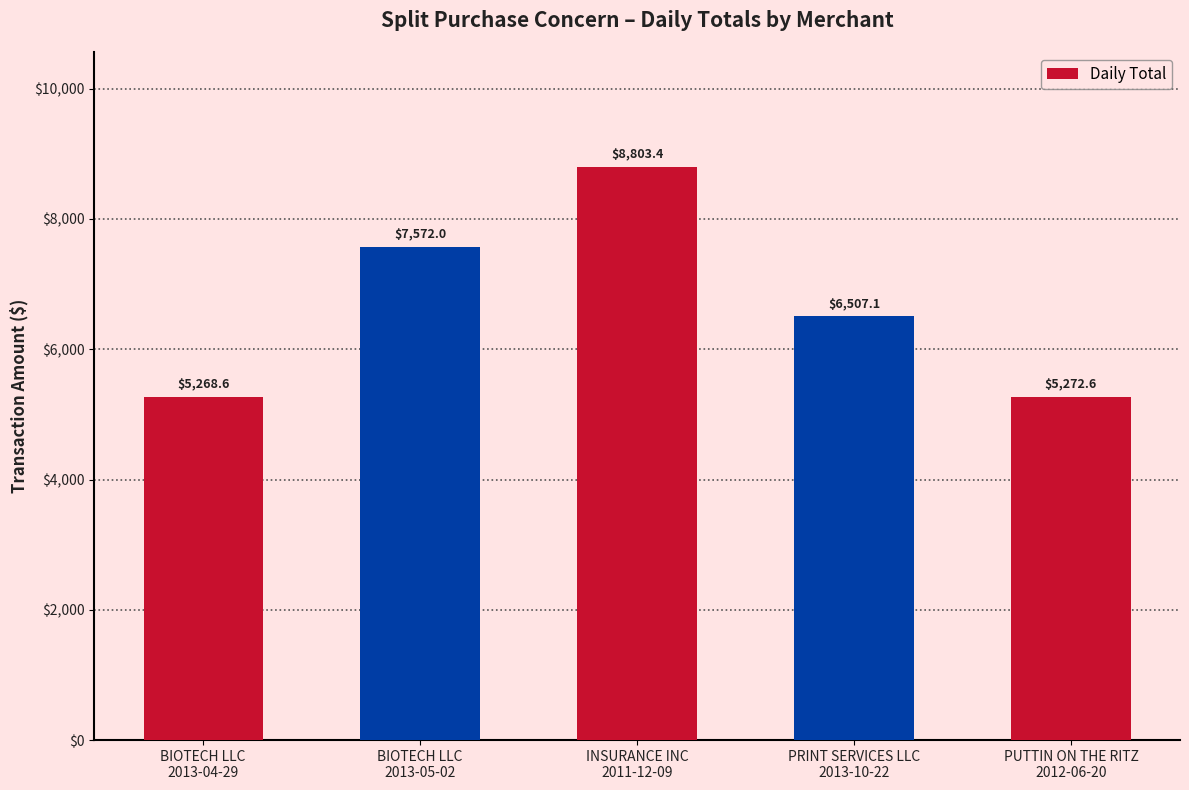

Rank the categories by value from lowest to highest.

BIOTECH LLC
2013-04-29, PUTTIN ON THE RITZ
2012-06-20, PRINT SERVICES LLC
2013-10-22, BIOTECH LLC
2013-05-02, INSURANCE INC
2011-12-09